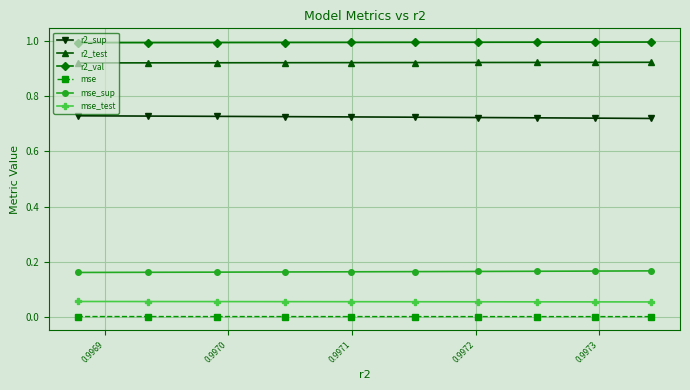

Rank the series by their maximum value, from highest to lowest.

r2_val, r2_test, r2_sup, mse_sup, mse_test, mse